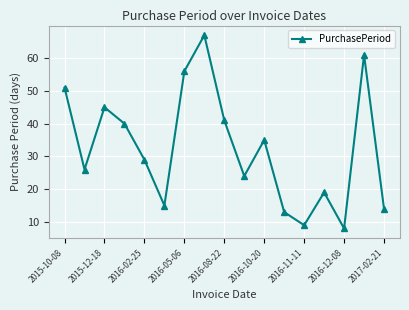

What is the value of the 16th point from the left?

61